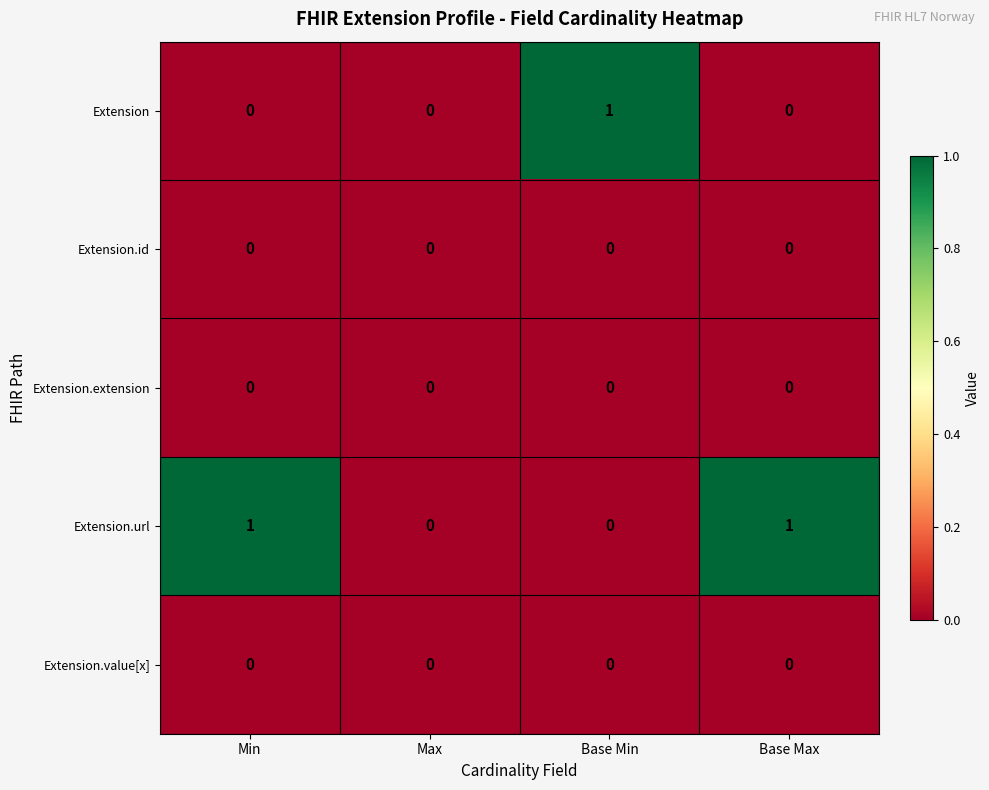

Which series has the largest total across all categories?

Extension.url